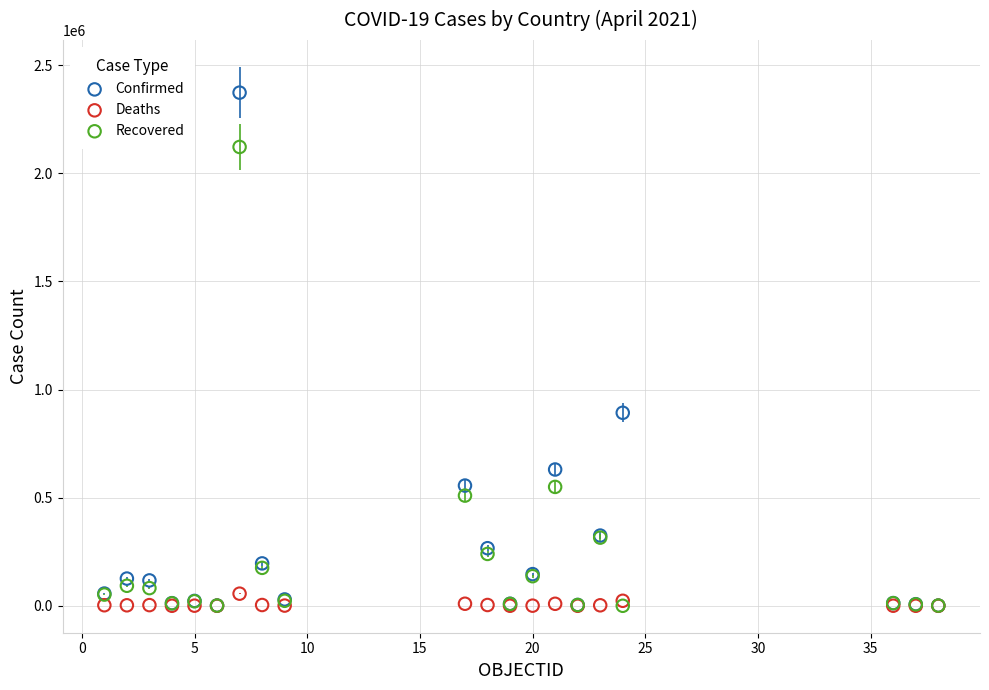

What are all the series names shown in the legend?

Confirmed, Deaths, Recovered